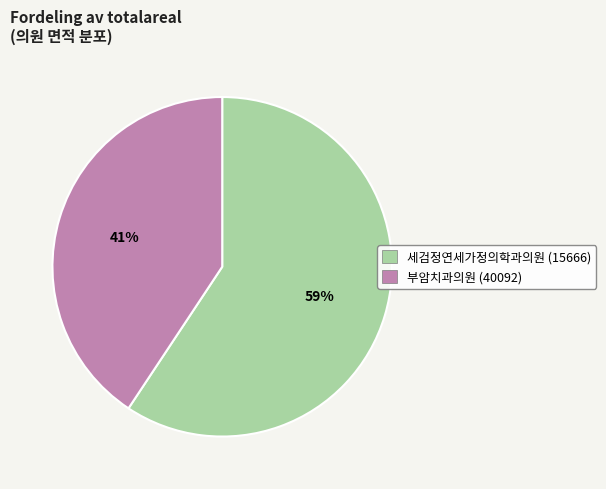

To the nearest percent, what portion does 세검정연세가정의학과의원 (15666) represent?

59%